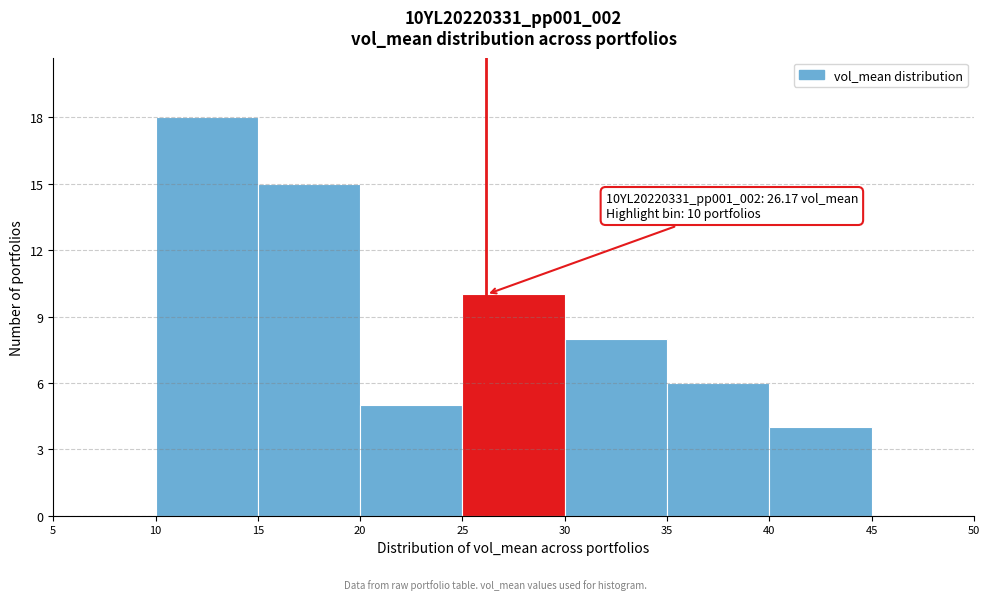

Over which range of the x-axis is the bar tallest?

10 to 15